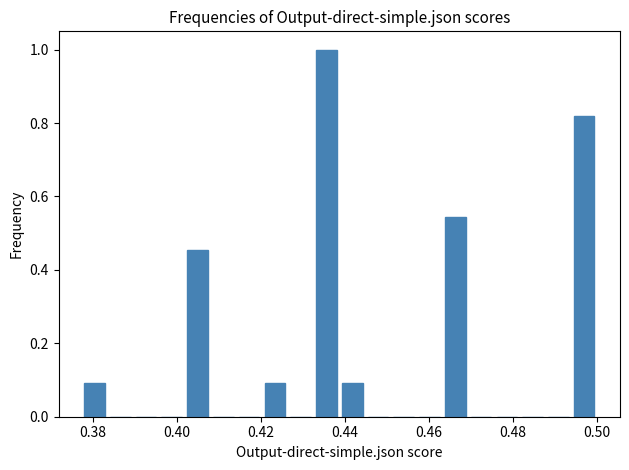

Around what value on the x-axis is the tallest bar? Give the approximate position of its centre, as read against the axis.

0.436